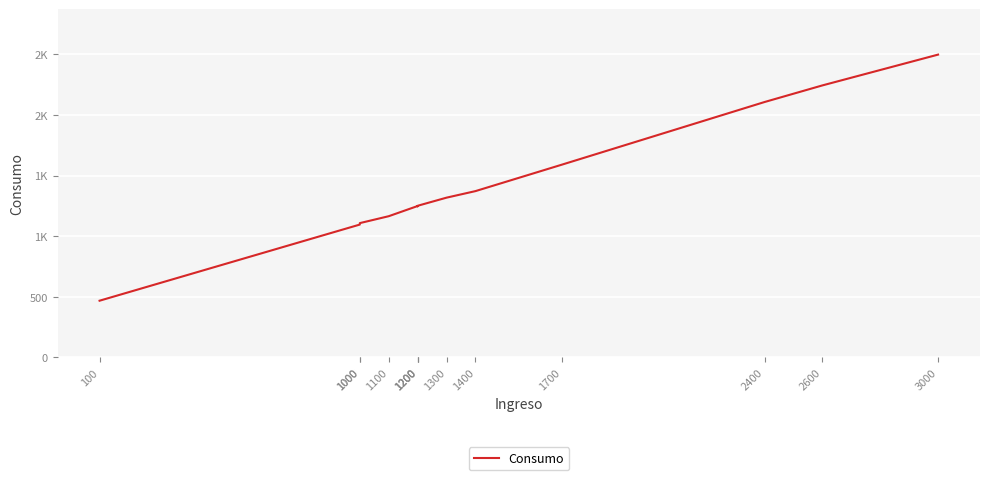

Reading right to left, extract all data points from this chart.

2498	2244	2107	1591	1372	1318	1251	1247	1249	1165	1108	1096	468